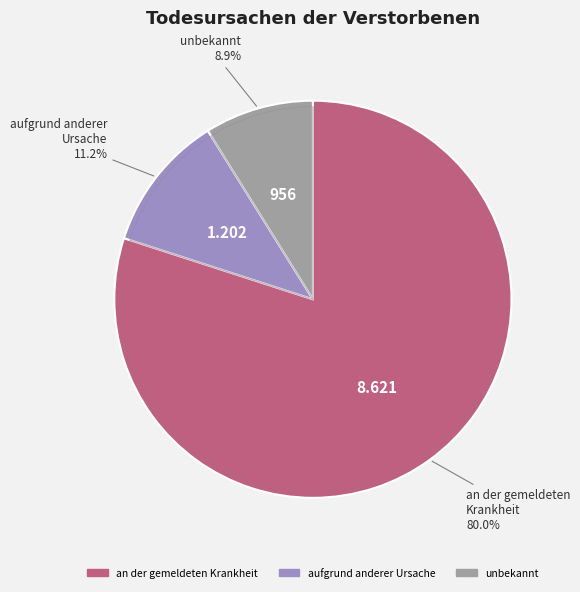

How many segments does this pie chart have?

3